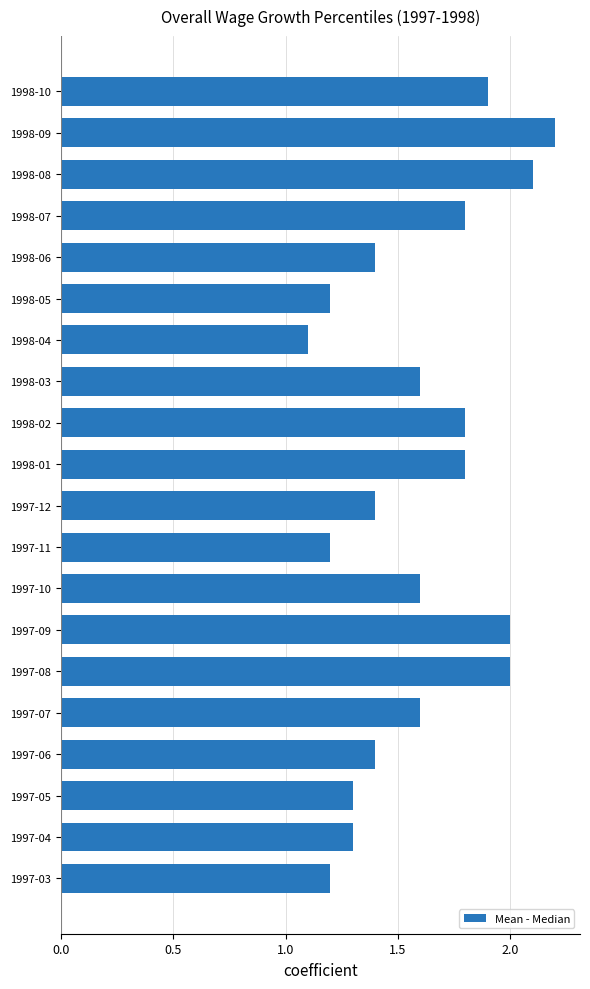

The value at 1997-03 is 0.6. True or false?

False